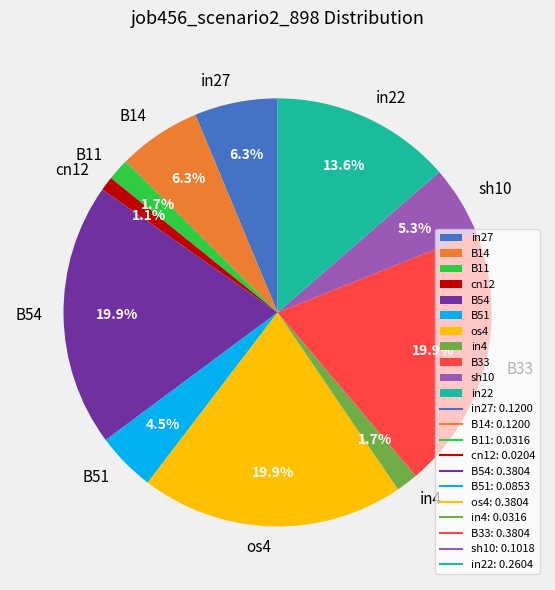

Do os4 and B51 together represent more than half of the pie?

No